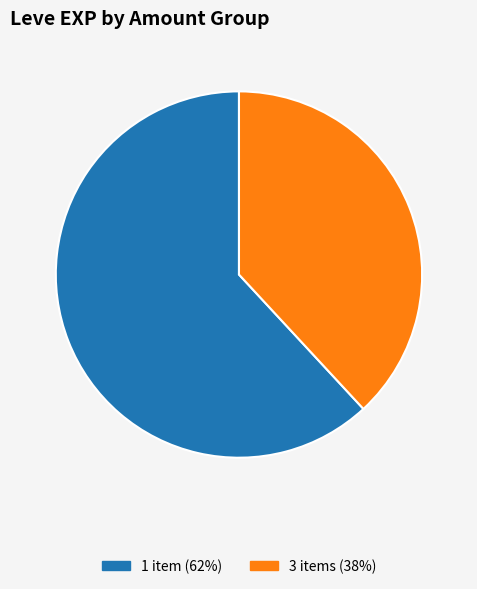

Is there a majority slice in this chart?

Yes